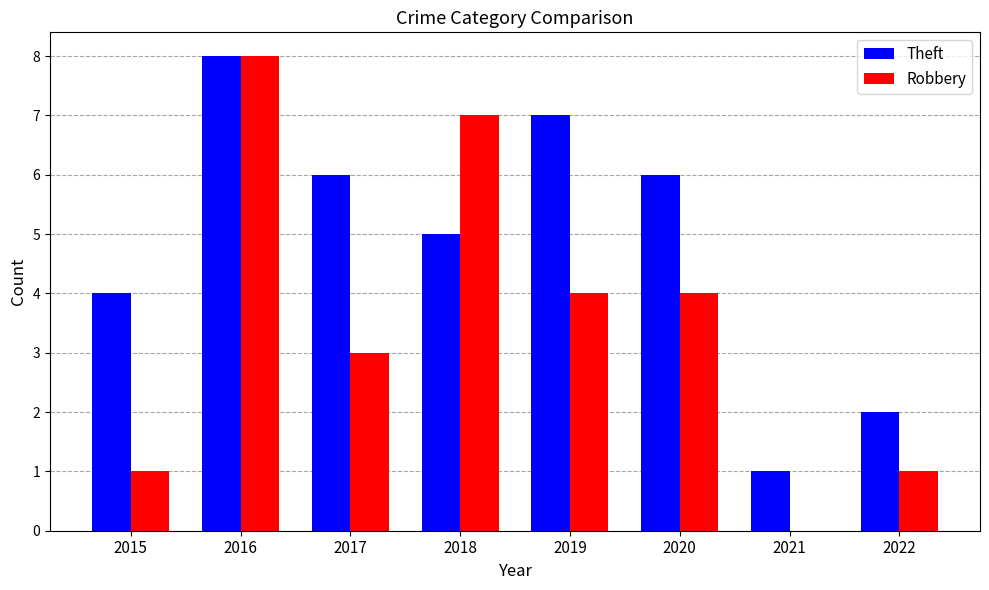

Is it true that Robbery equals 7 at 2020?

False